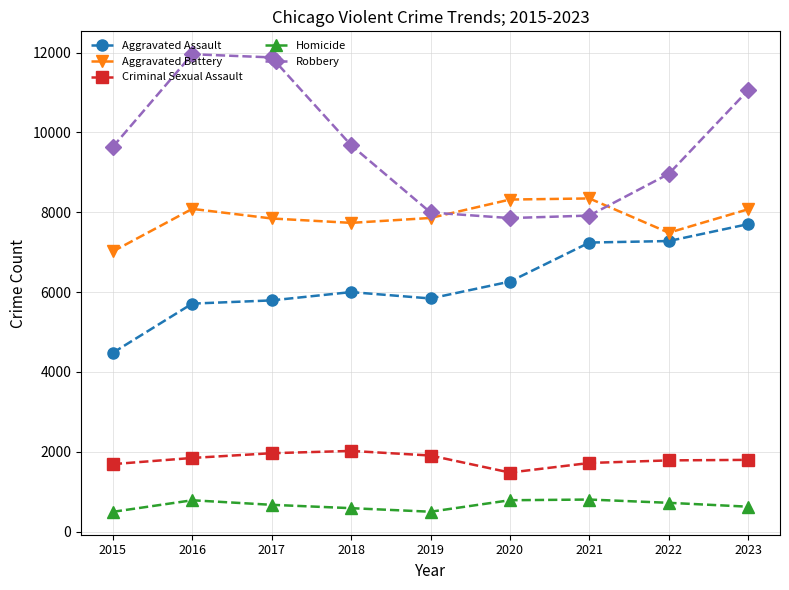

True or false: Aggravated Battery and Aggravated Assault cross at least once.

False